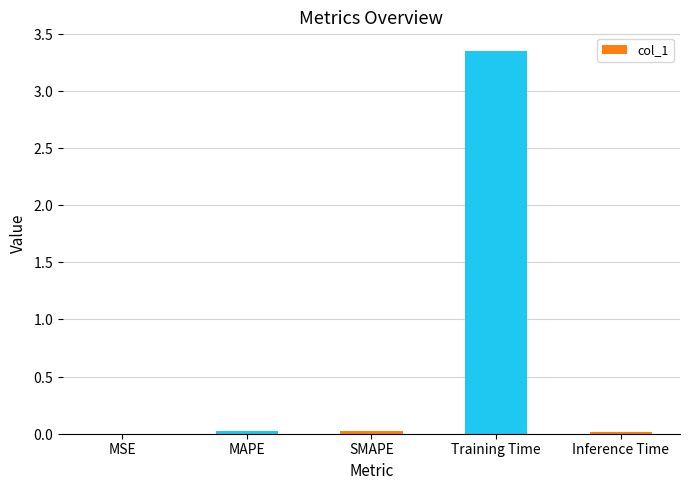

What is the average value?

0.7